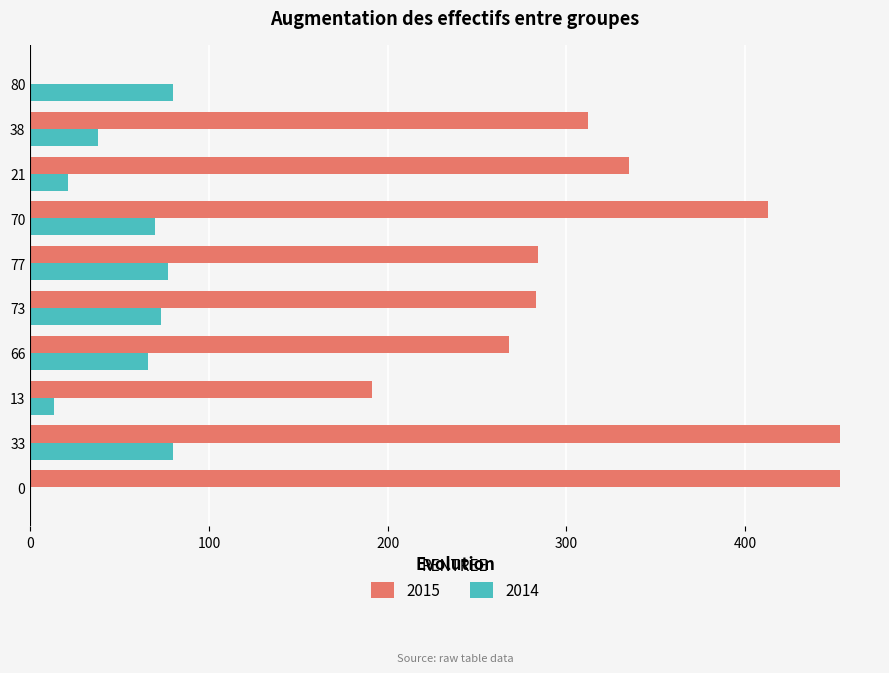

Is the value of 2015 at 21 greater than the value of 2014 at 77?

Yes